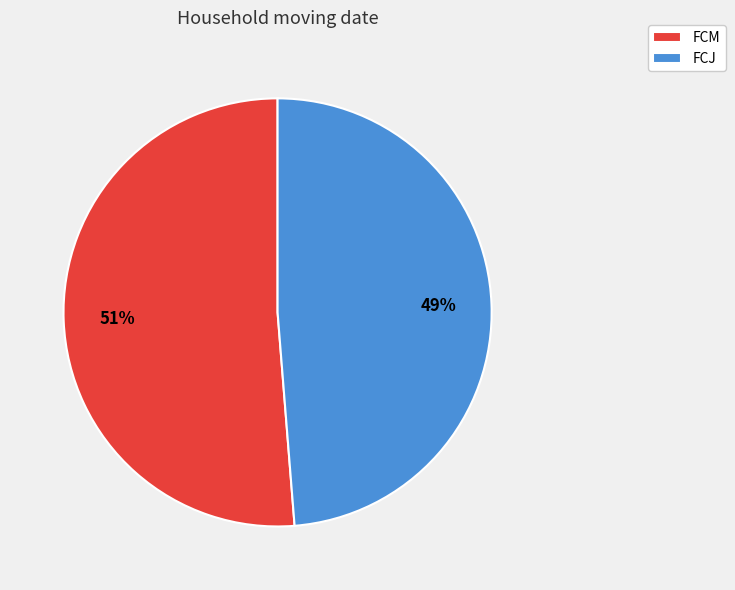

Count the number of slices in the pie.

2